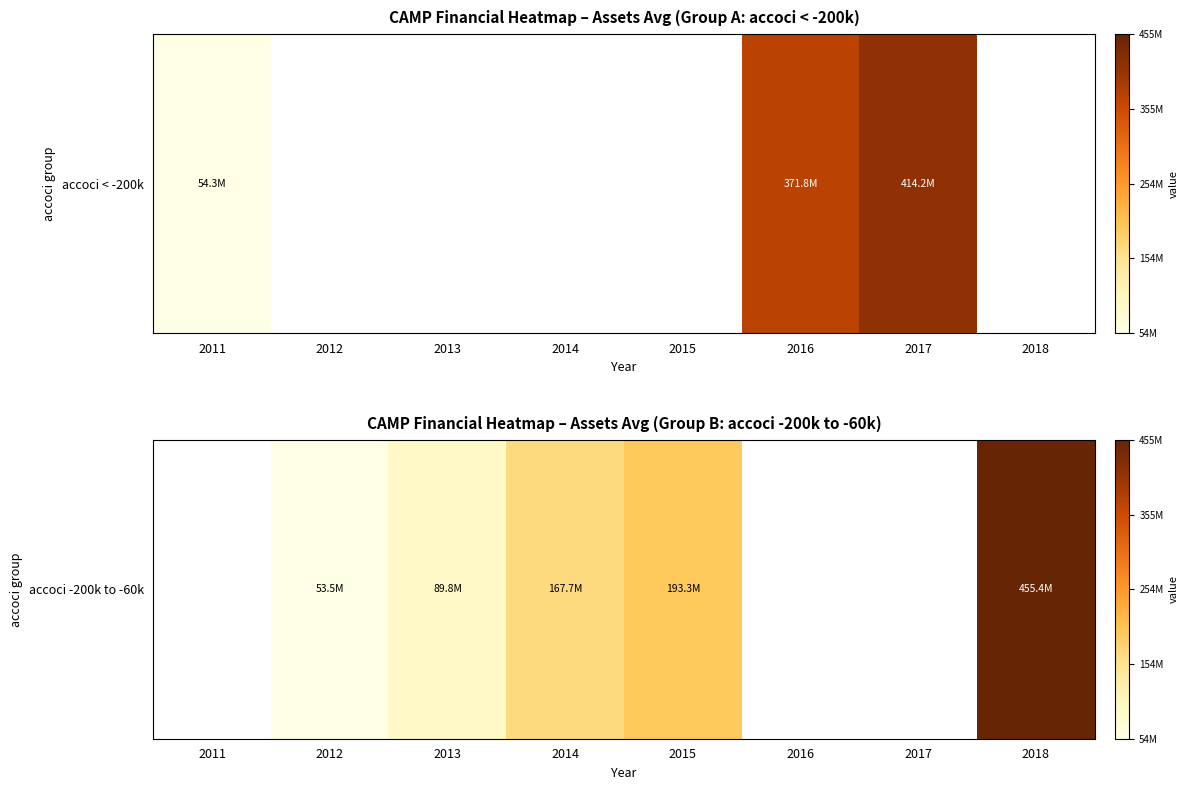

At which category does the chart reach its peak across all series?

2018